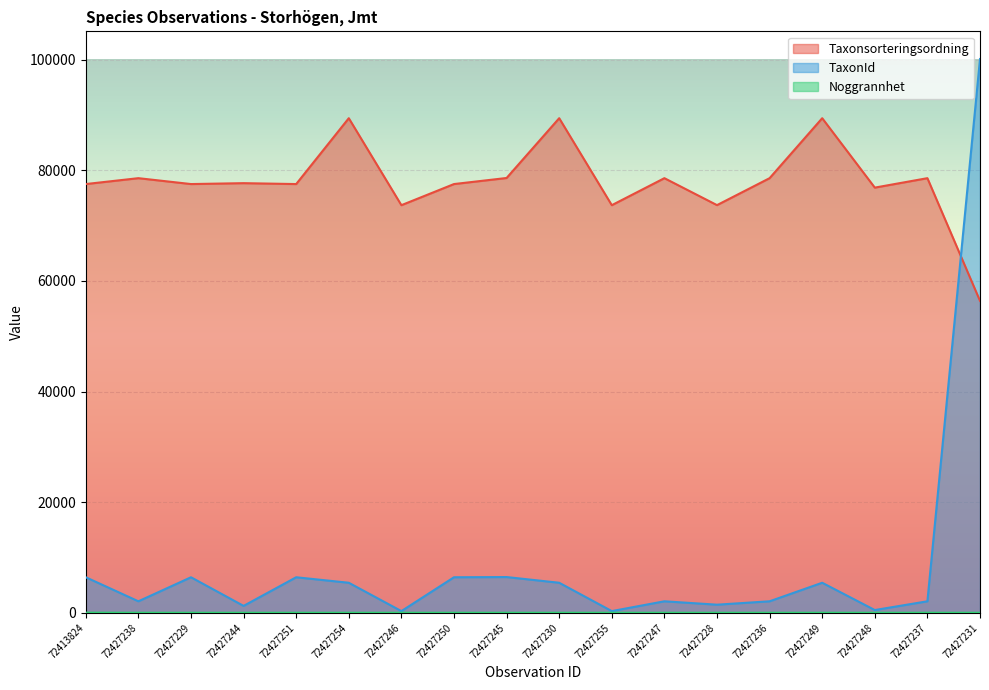

How many lines are shown in the chart?

3